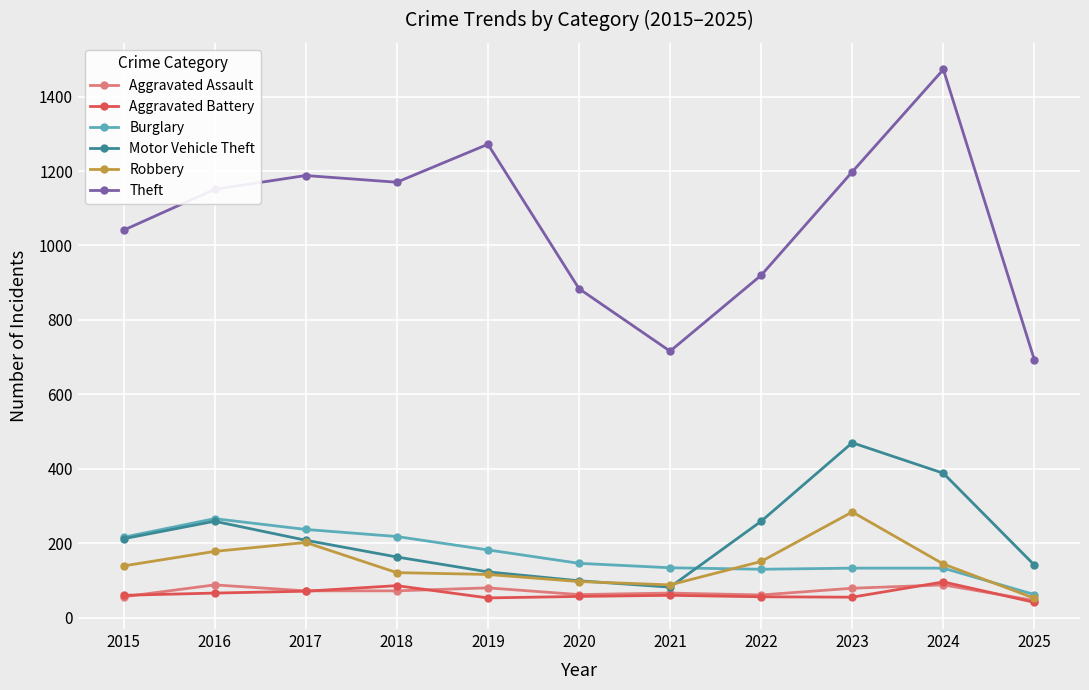

How many data points in Aggravated Battery are less than 60?

5